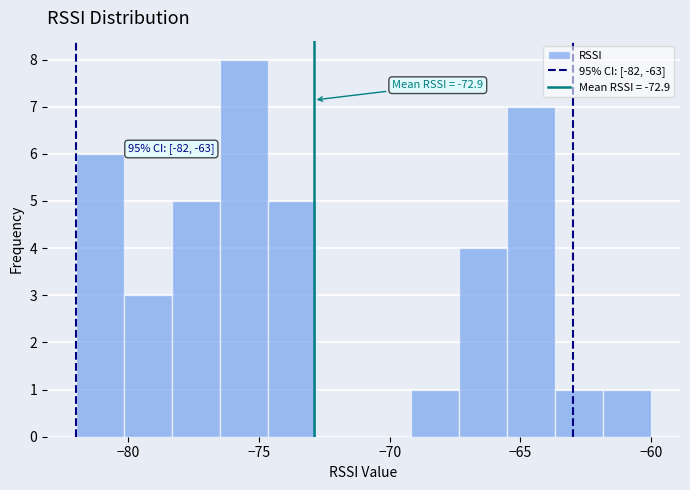

Read against the x-axis, roughly where is the centre of the tallest bar?

-75.5